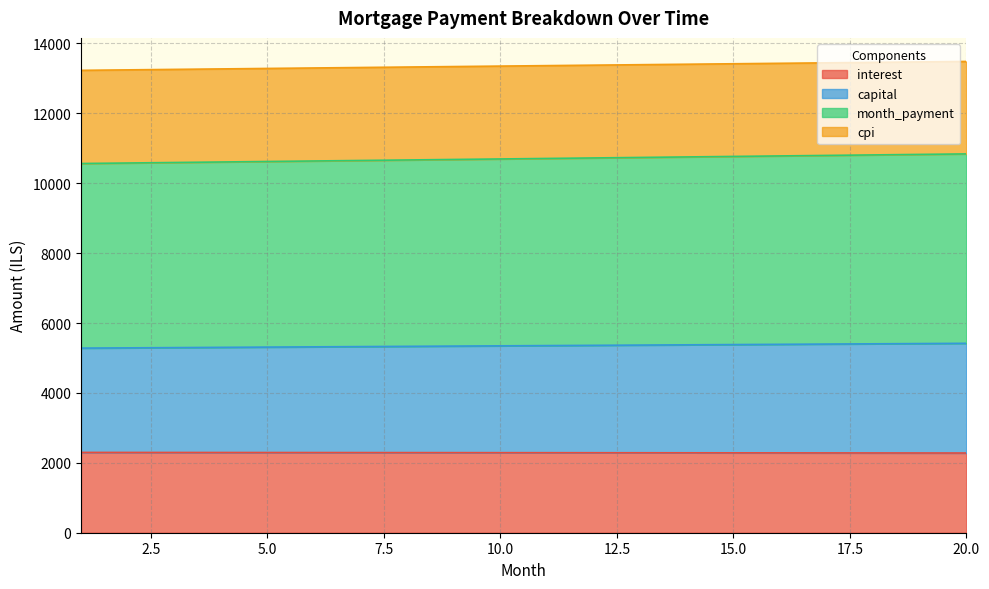

What is the maximum value for interest?

2297.8